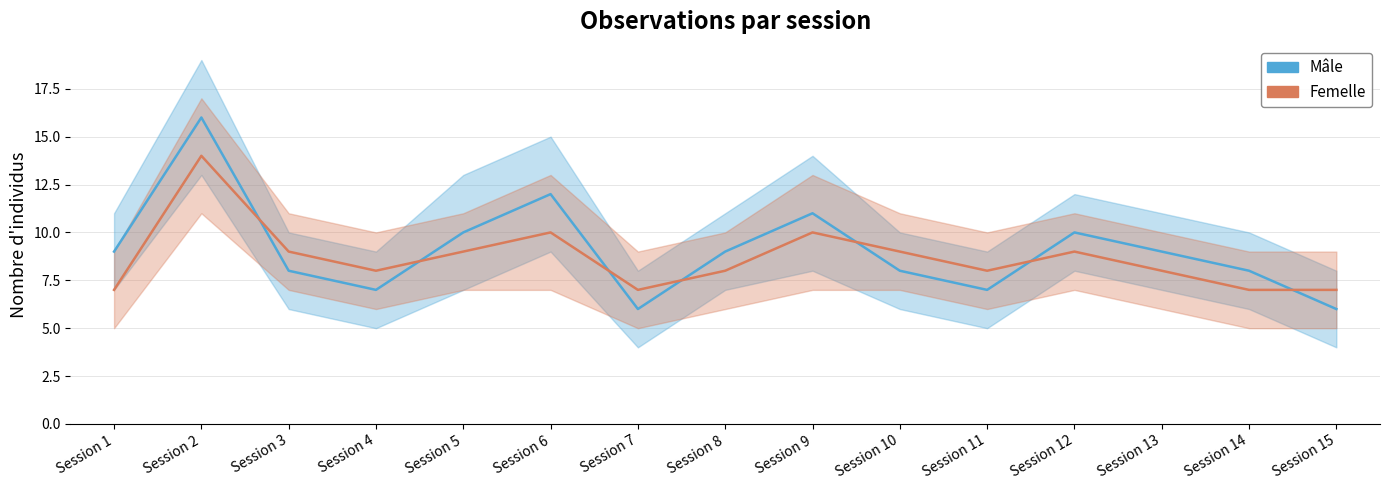

What is the average value of the Mâle series?

9